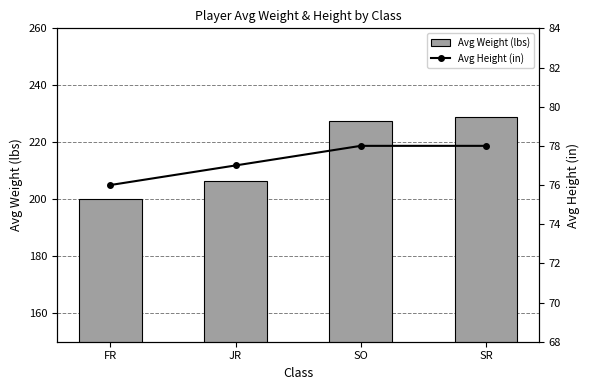

What is the lowest value of the Avg Height (in) series?

76.0